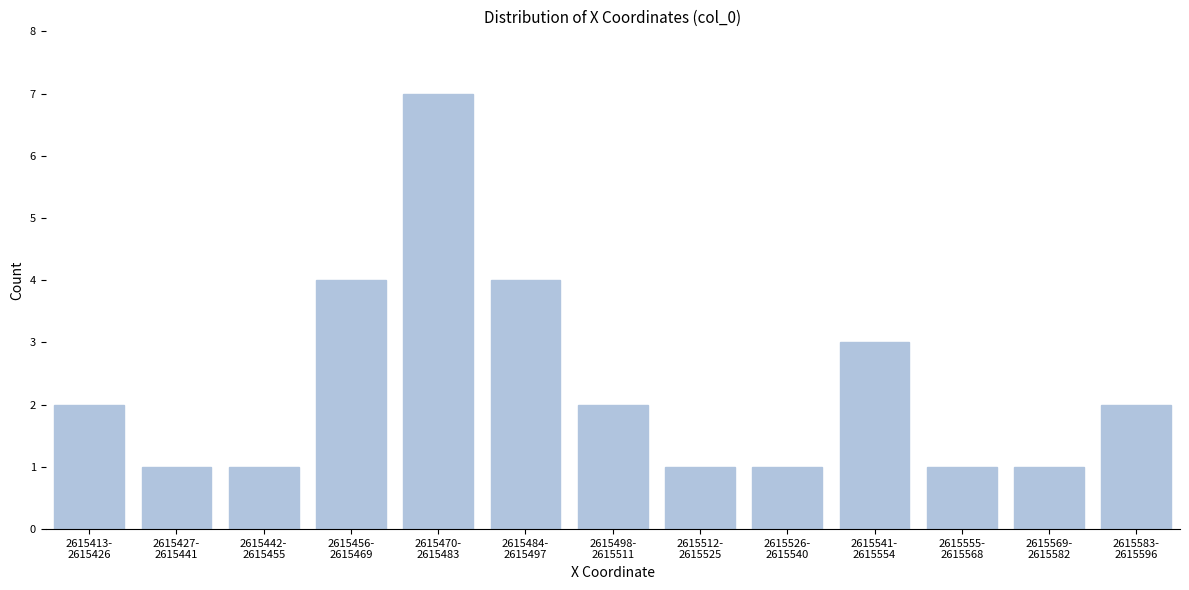

Reading left to right, list all the values displayed in this chart.

2	1	1	4	7	4	2	1	1	3	1	1	2